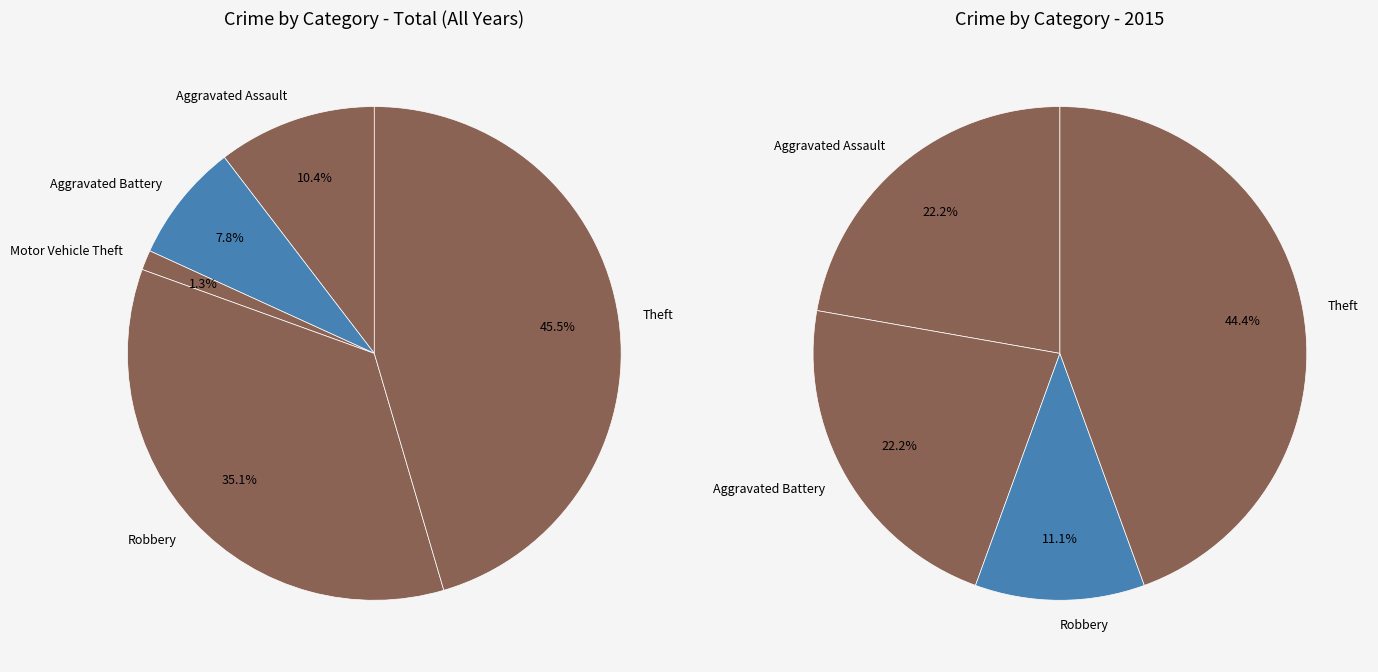

Which category has the smallest portion of the pie?

Motor Vehicle Theft